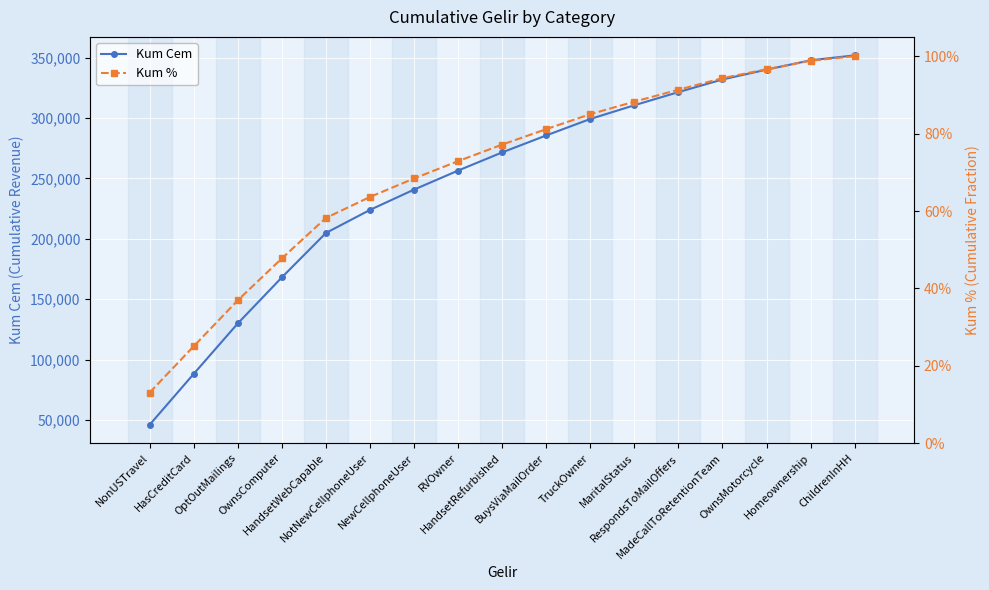

What is the maximum value shown in the chart?

351948.0